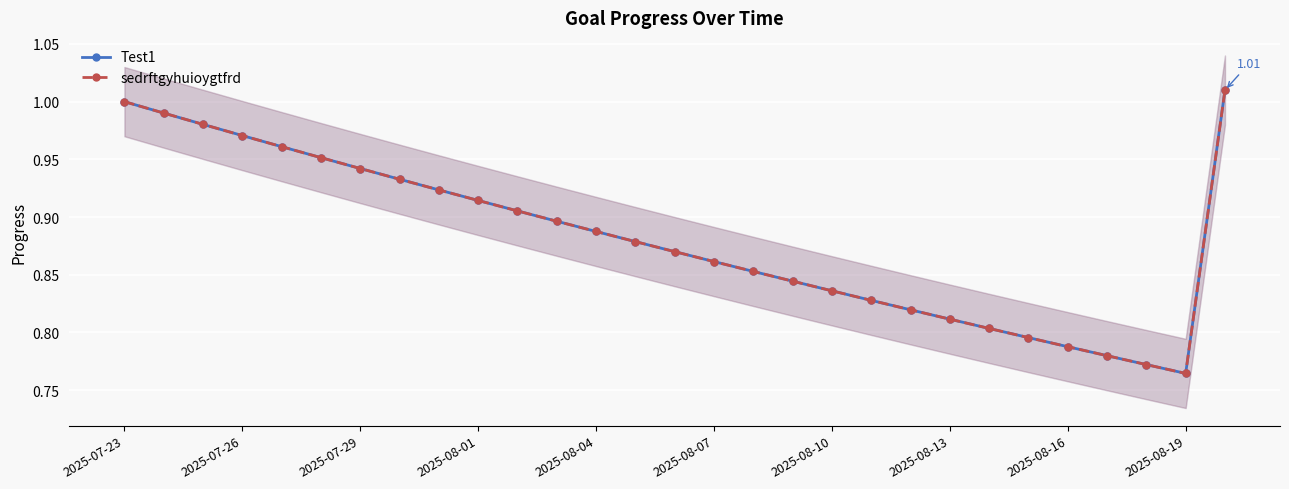

What is the value of the Test1 point at the 3rd from the left?

1.0